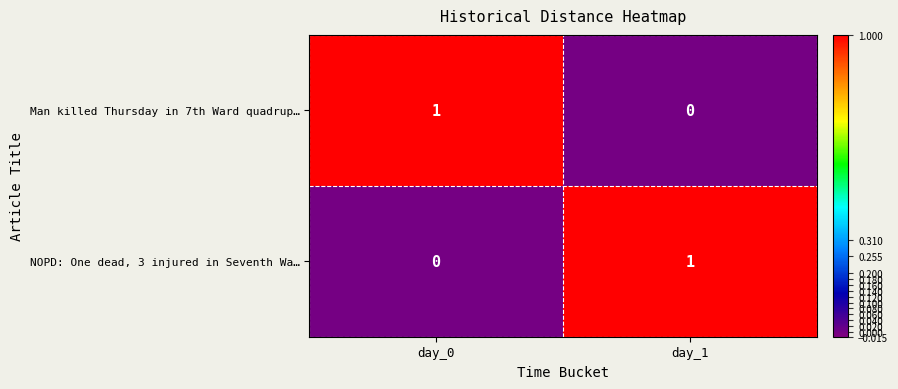

What is the maximum value shown in the chart?

1